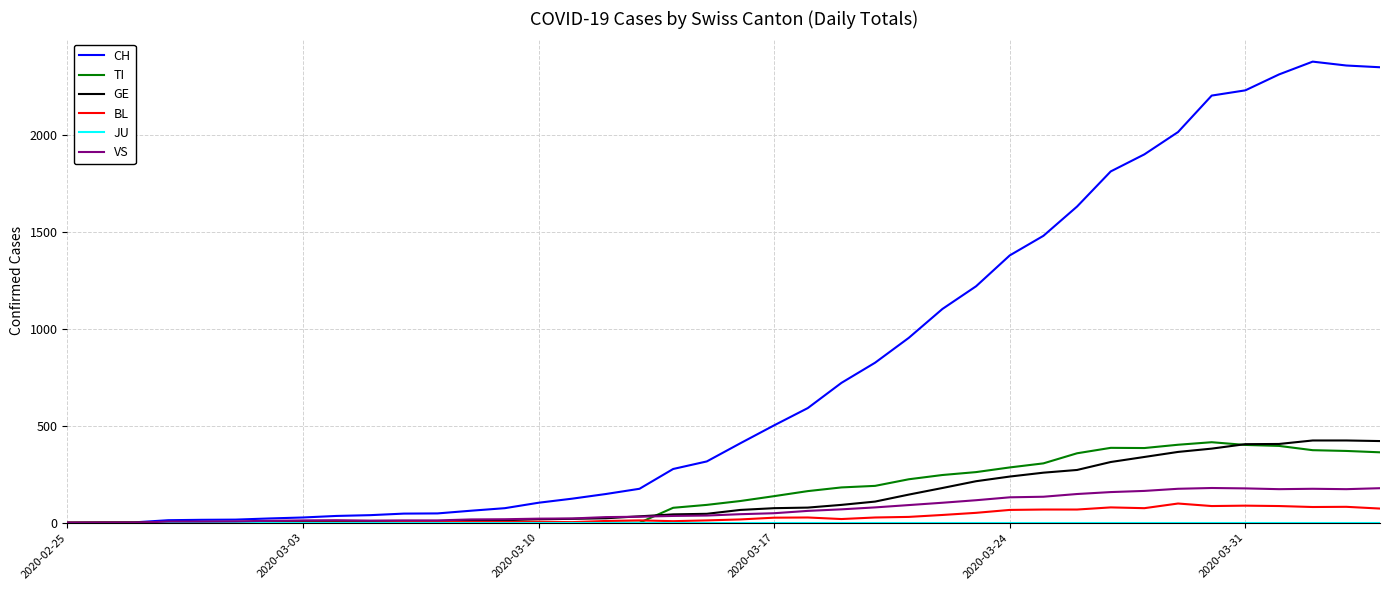

What is the maximum value shown in the chart?

2377